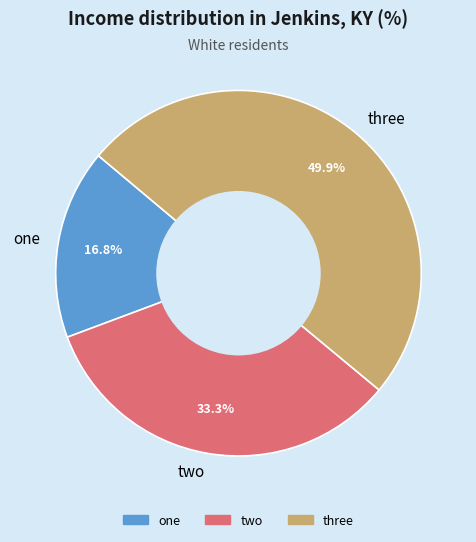

What portion of the pie excludes one?

83.2%